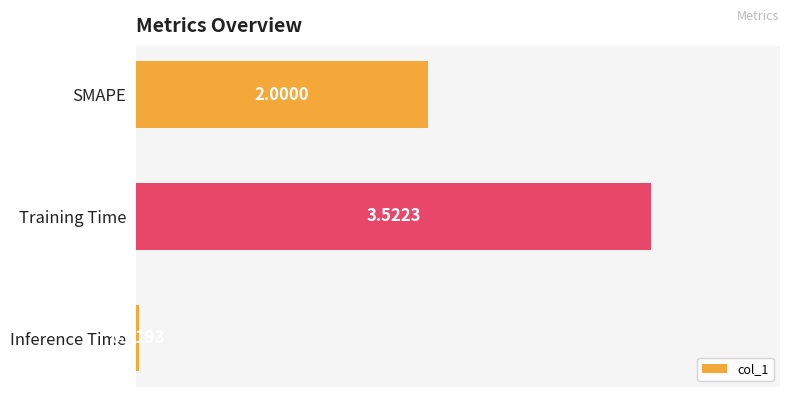

What is the label of the 1st bar from the top?

SMAPE